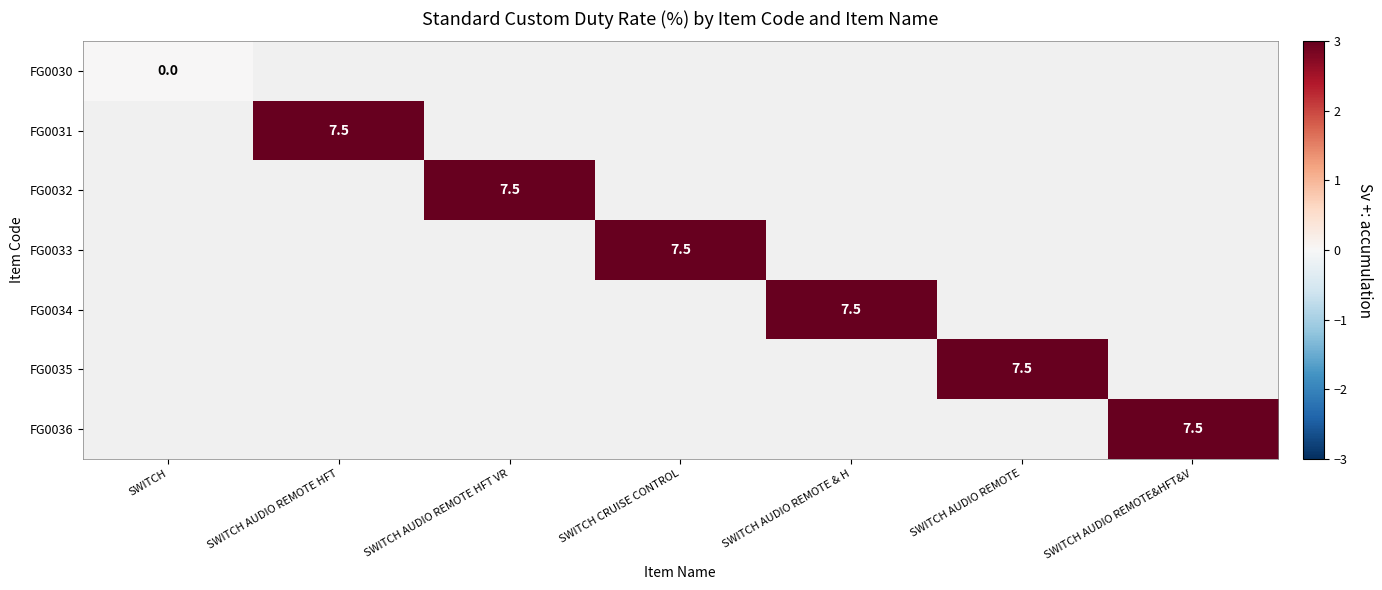

How many positive values does the FG0031 series have?

1